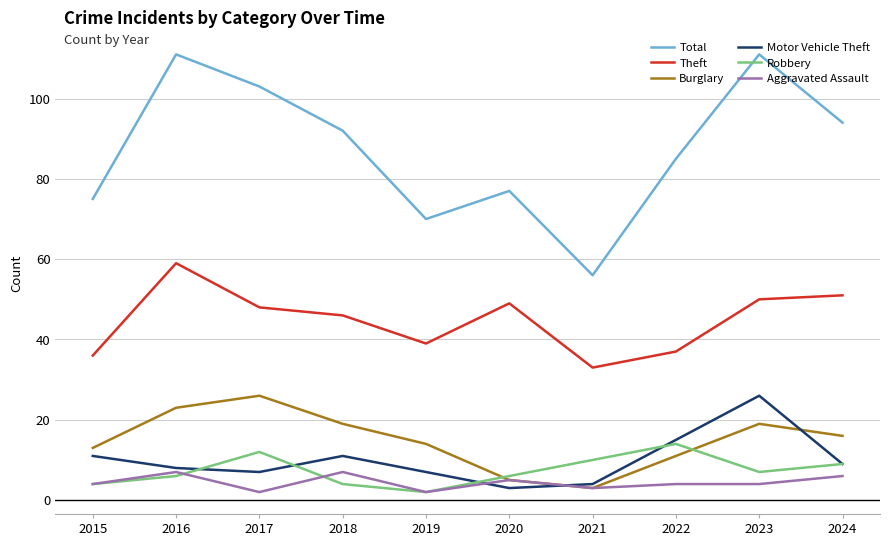

What is the difference between the highest and lowest values at 2021?

53